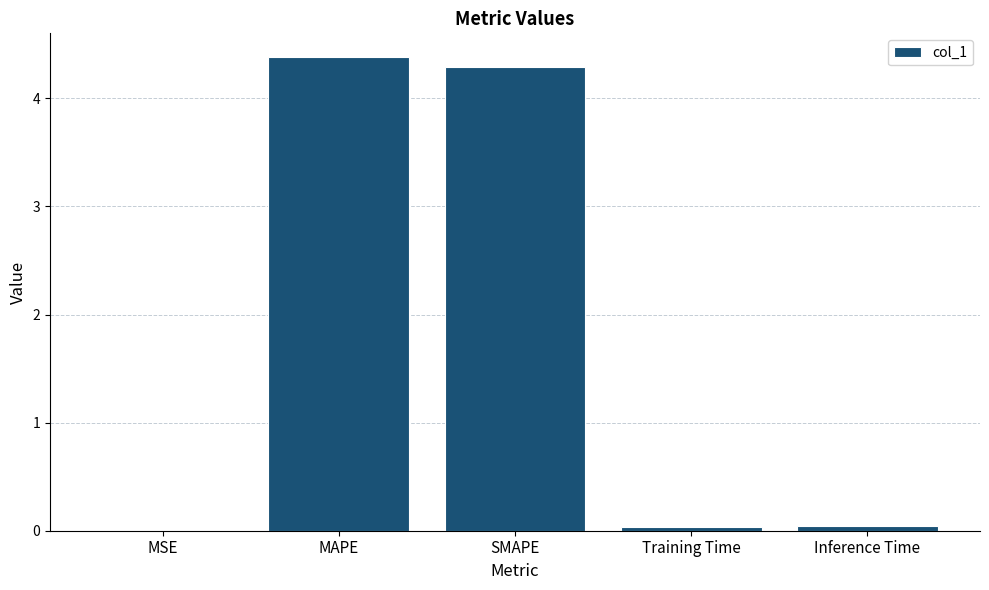

How many categories are shown in the chart?

5